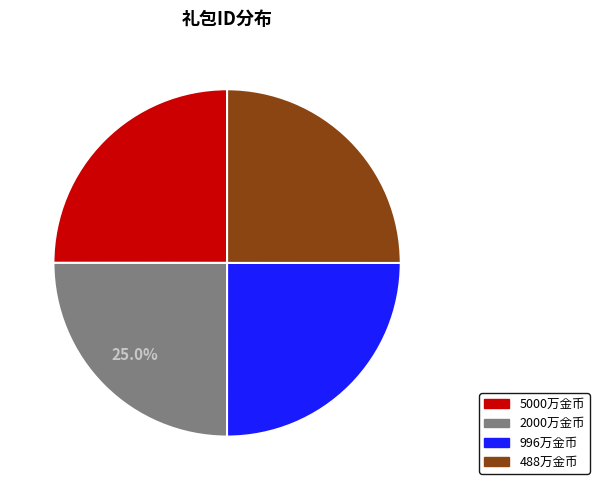

Count the number of slices in the pie.

4